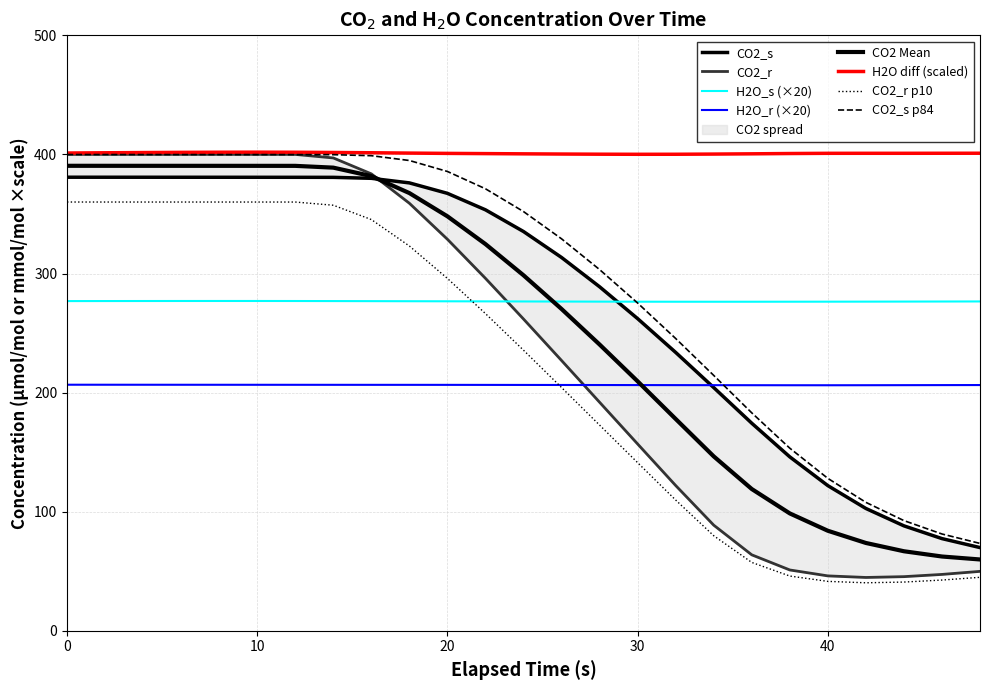

What is the approximate value of H2O_s at 0?

276.8